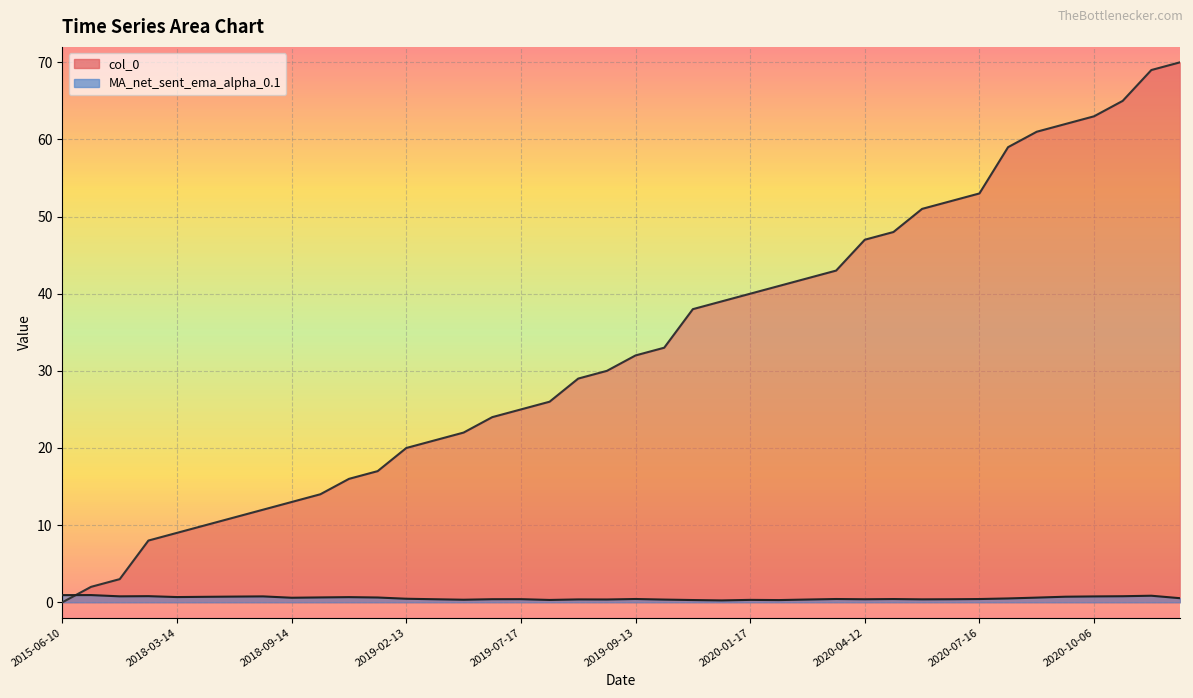

At which label is col_0 closest to 35?

2019-10-29